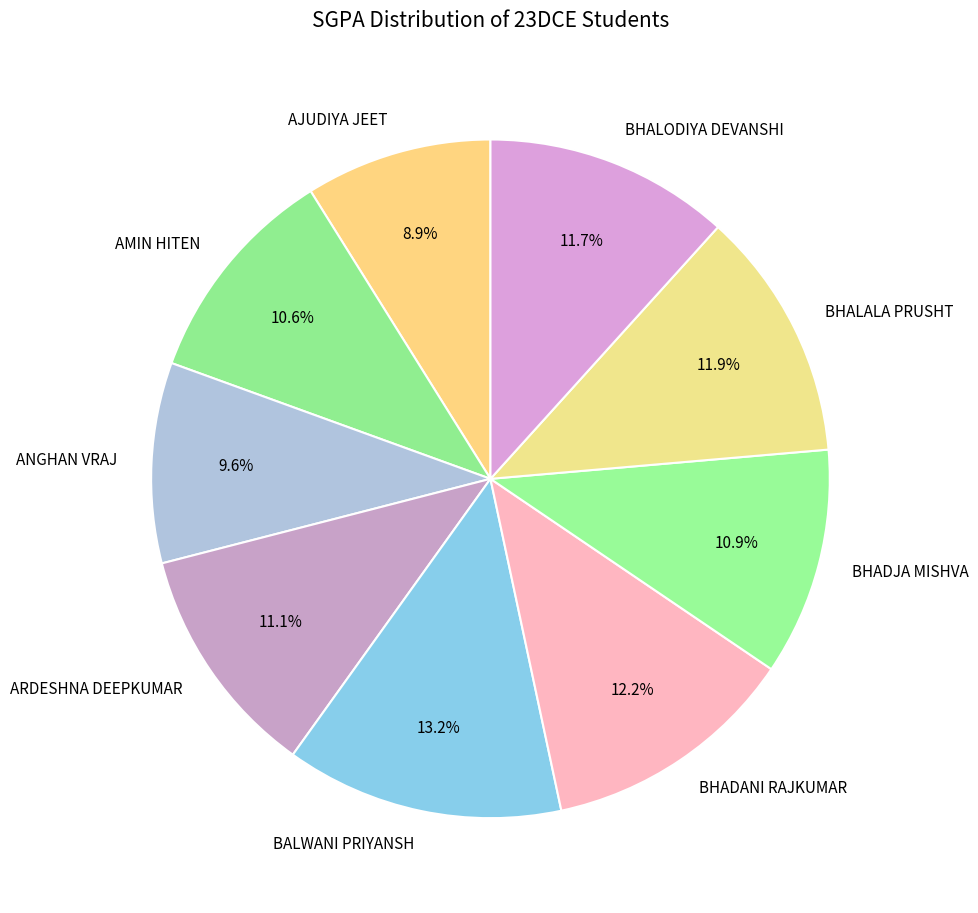

How many slices are in this pie chart?

9